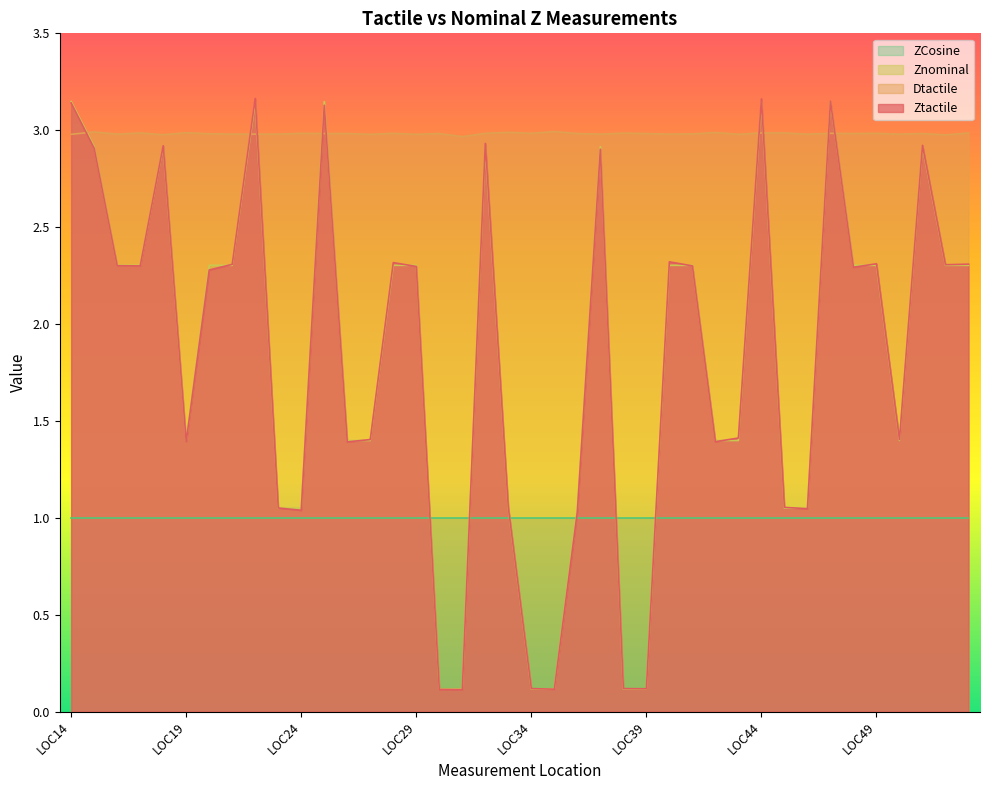

How many Dtactile values are between 2 and 3?

40